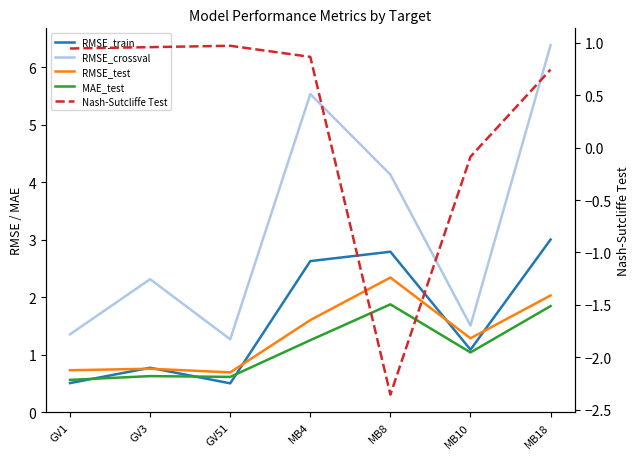

Reading left to right, list all the values displayed in this chart.

RMSE_train: 0.5	0.8	0.5	2.6	2.8	1.1	3.0
RMSE_crossval: 1.4	2.3	1.3	5.5	4.1	1.5	6.4
RMSE_test: 0.7	0.8	0.7	1.6	2.3	1.3	2.0
MAE_test: 0.6	0.6	0.6	1.3	1.9	1.0	1.8
Nash-Sutcliffe Test: 0.9	1.0	1.0	0.9	-2.4	-0.1	0.7